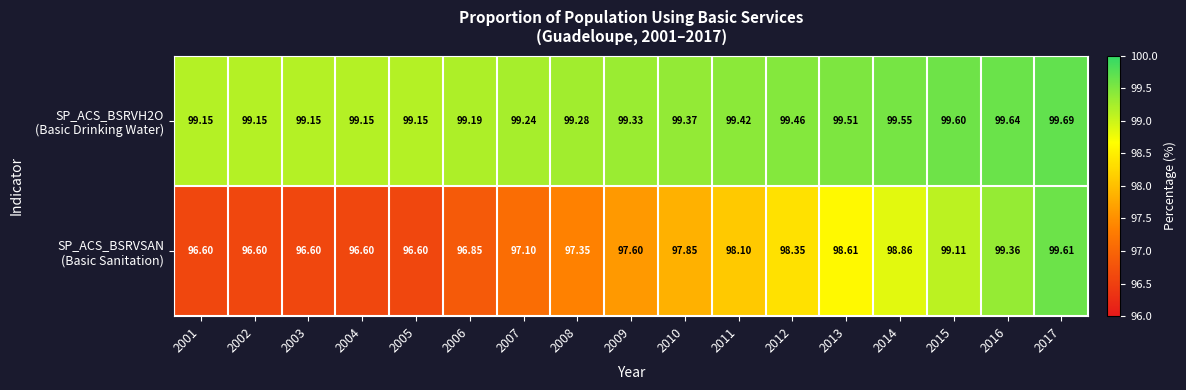

List the series in order of their overall mean, highest first.

SP_ACS_BSRVH2O (Basic Drinking Water), SP_ACS_BSRVSAN (Basic Sanitation)